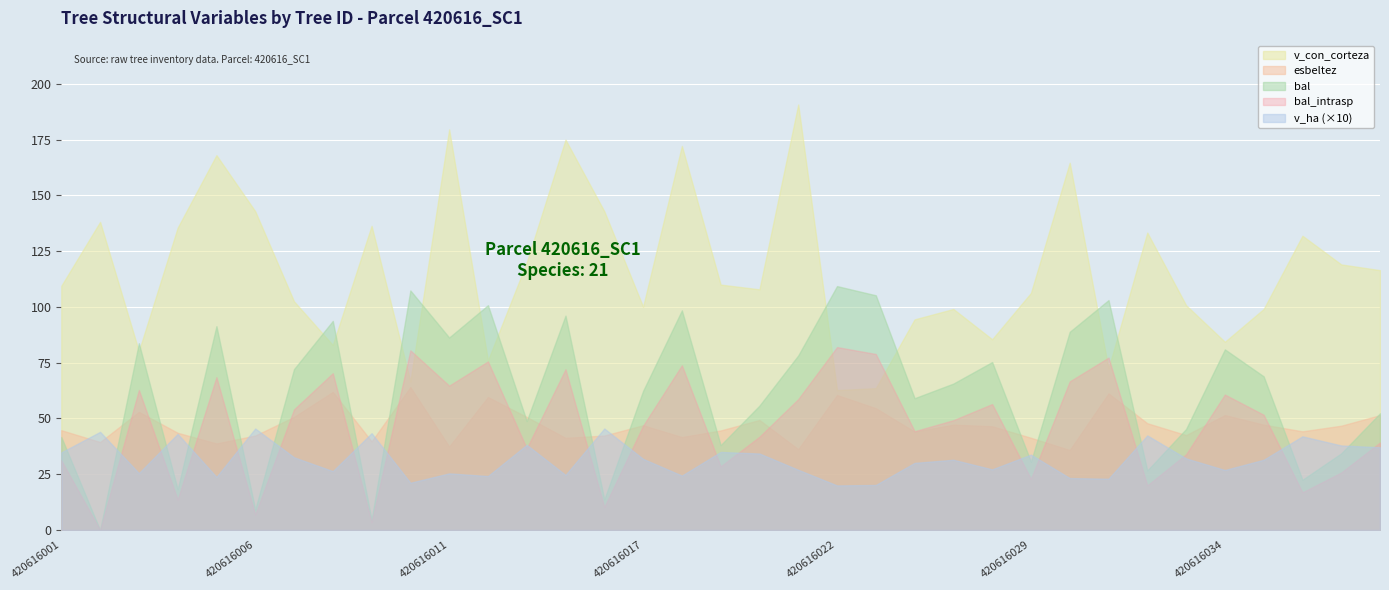

What is the lowest value of the v_ha series?

2.0